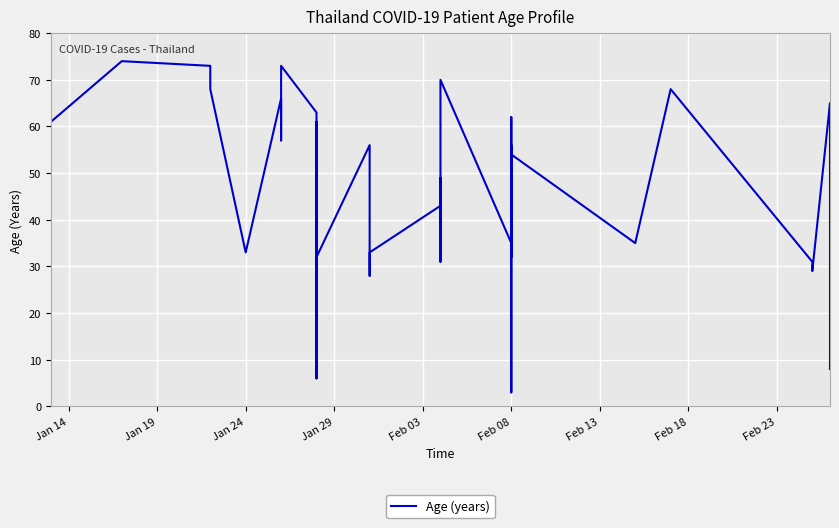

Is this an area chart (filled region under the line)?

No